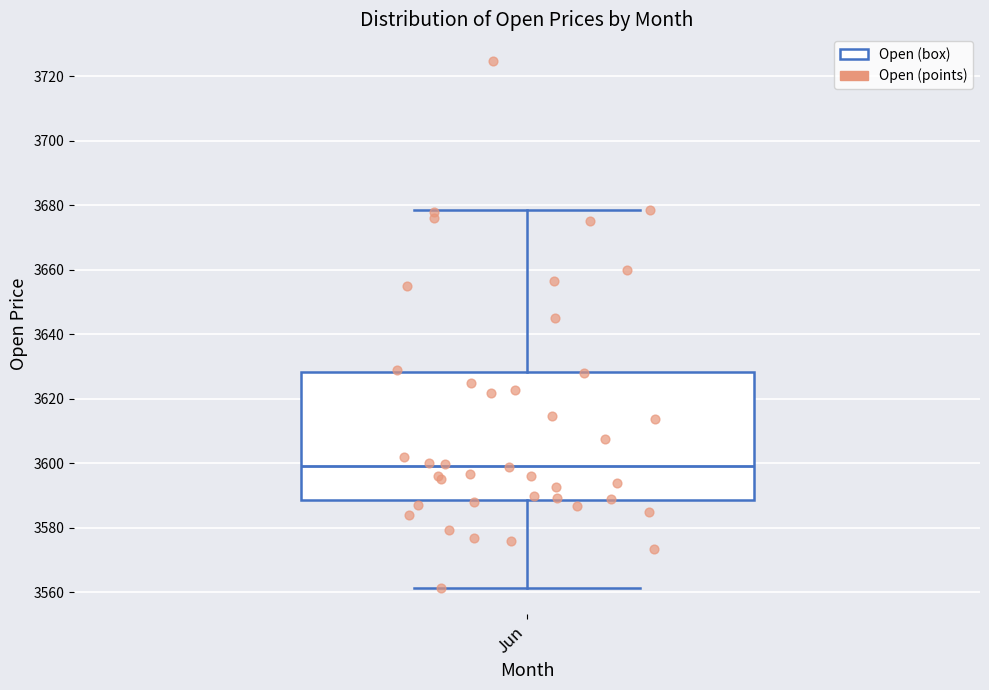

Where does the lower whisker of the box for Jun end on the y-axis? The values are not printed on the chart, so give them approximately, as read against the axis.

3562